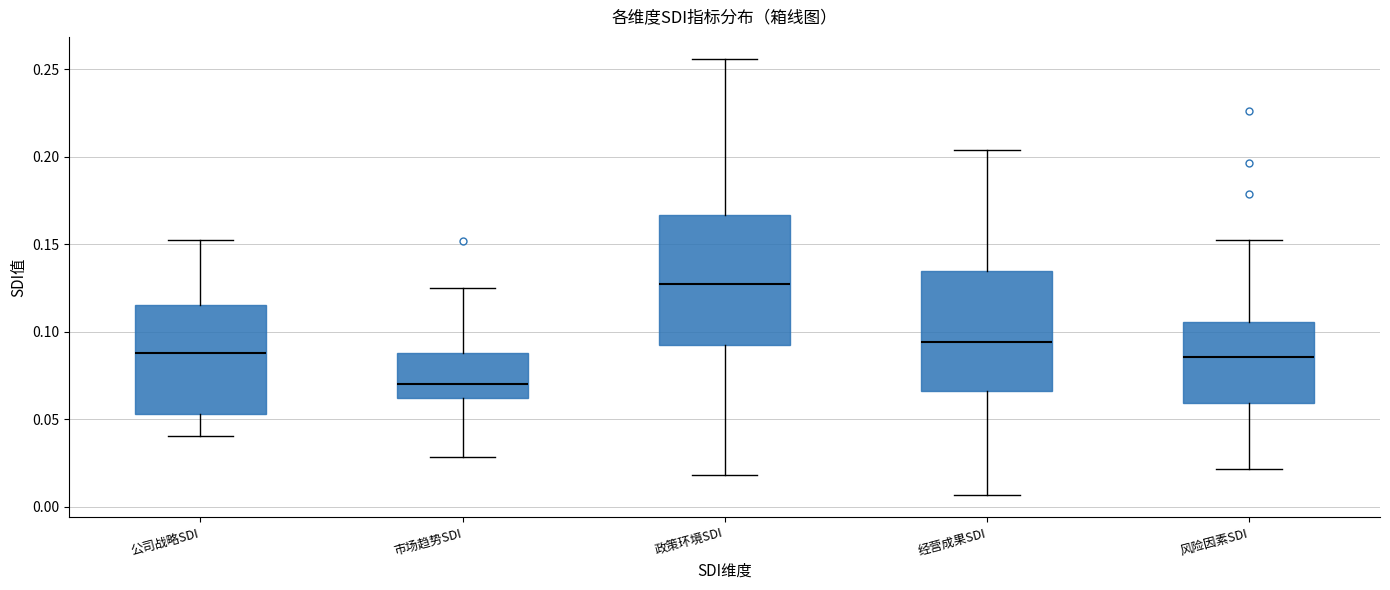

Where does the lower whisker of the box for 经营成果SDI end on the y-axis? The values are not printed on the chart, so give them approximately, as read against the axis.

0.005